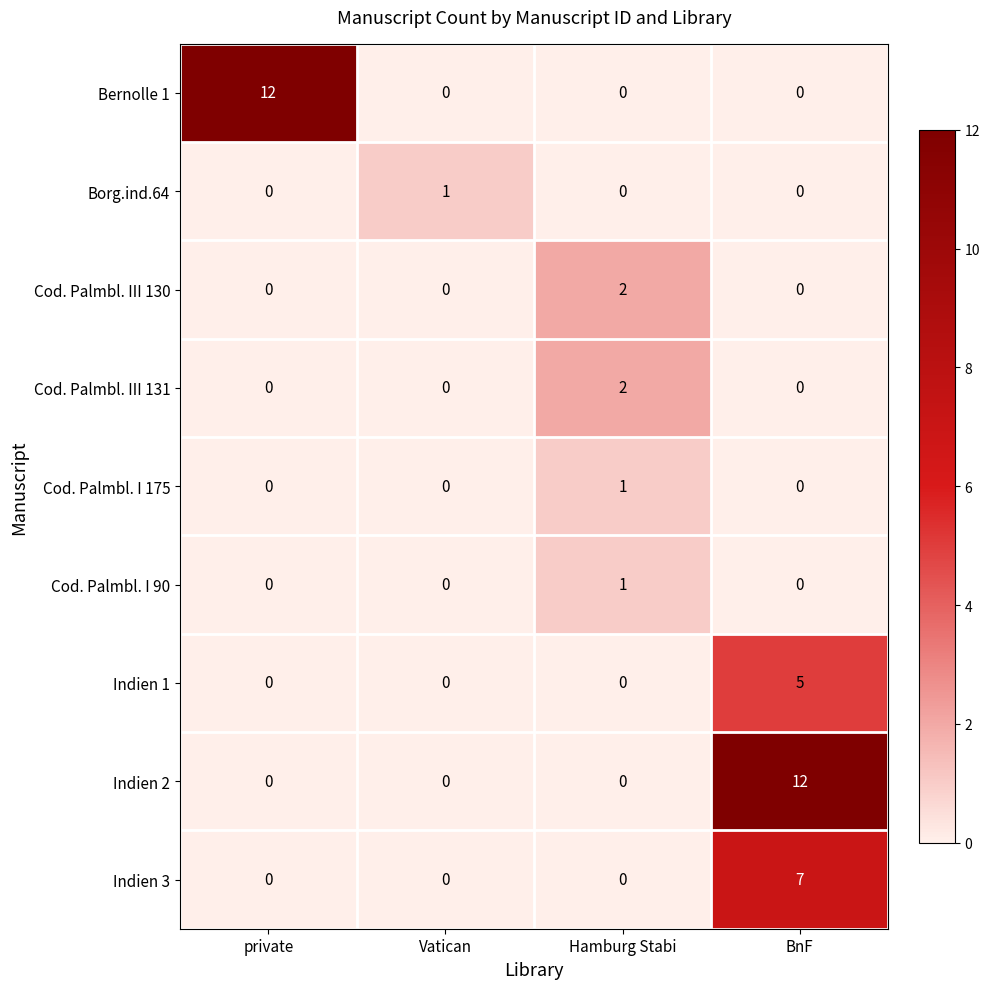

Is it true that Cod. Palmbl. III 131 equals 2 at Hamburg Stabi?

True